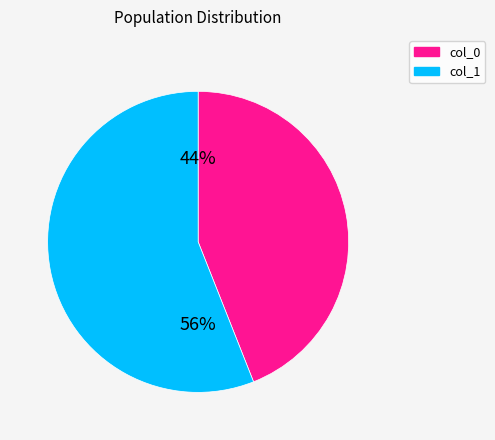

Is there a majority slice in this chart?

Yes